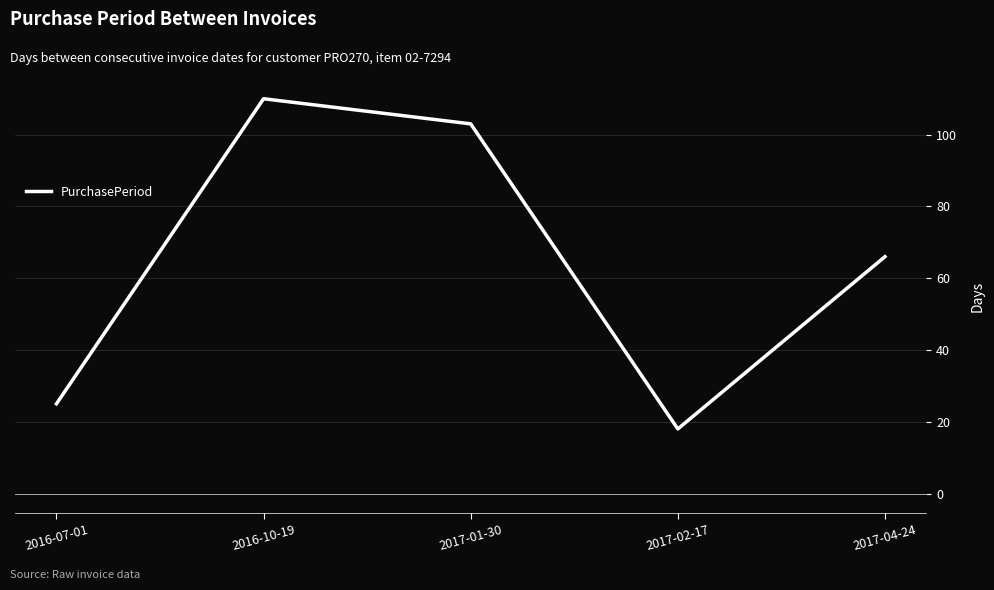

Read the value at 2017-04-24, to the nearest 10.

70